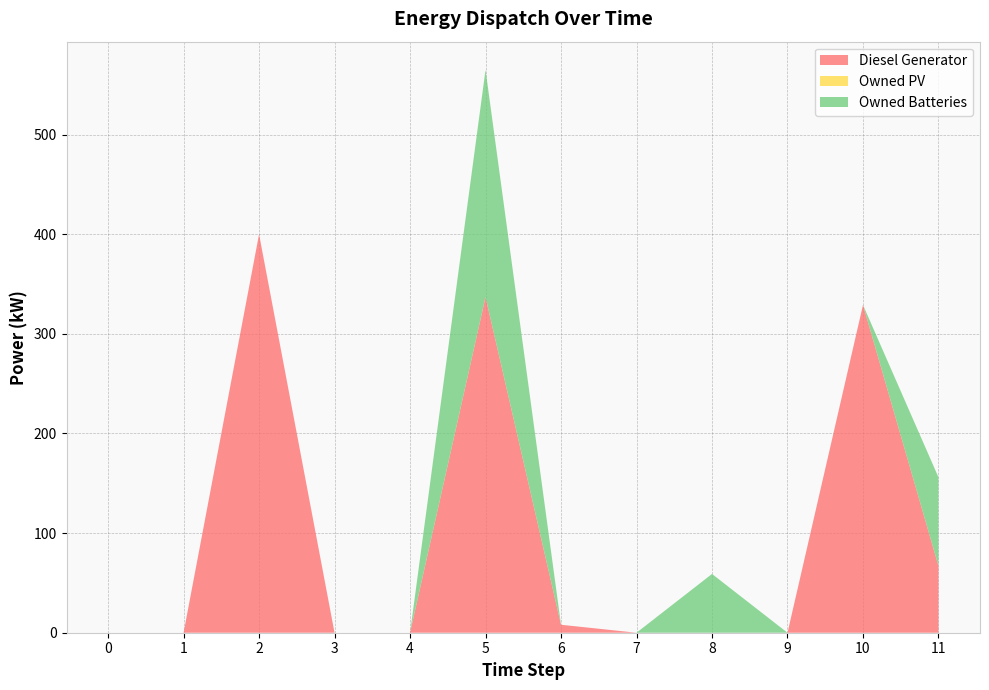

Reading left to right, list all the values displayed in this chart.

Diesel Generator: 0.0	0.0	400.0	0.0	0.0	337.0	8.0	0.0	0.0	0.0	329.0	67.0
Owned PV: 0.0	0.0	0.0	0.0	0.0	0.0	0.0	0.0	0.0	0.0	0.0	0.0
Owned Batteries: 0.0	0.0	0.0	0.0	0.0	228.0	0.0	0.0	59.0	0.0	0.0	89.0